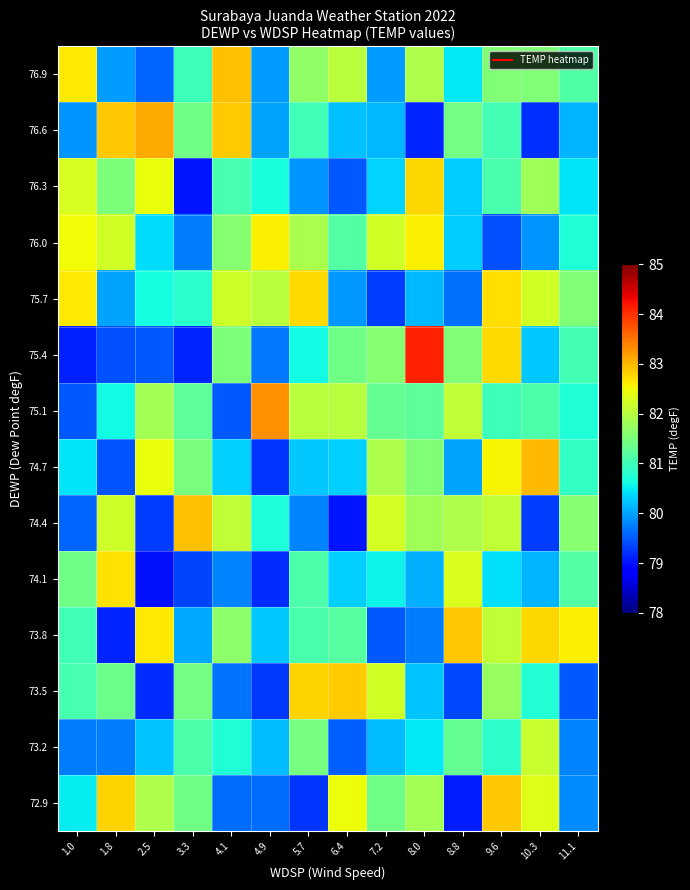

At how many categories does at least one series exceed 83?

3